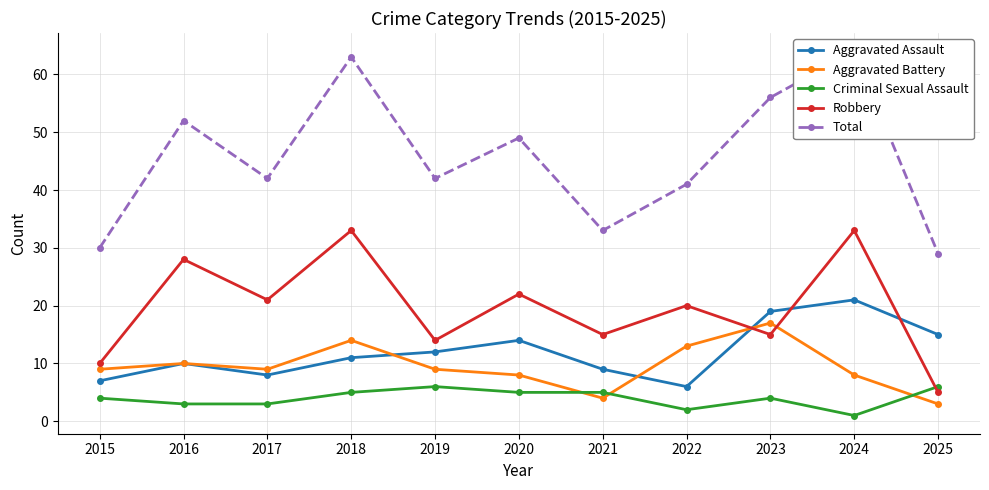

Which series has the widest spread of values?

Total